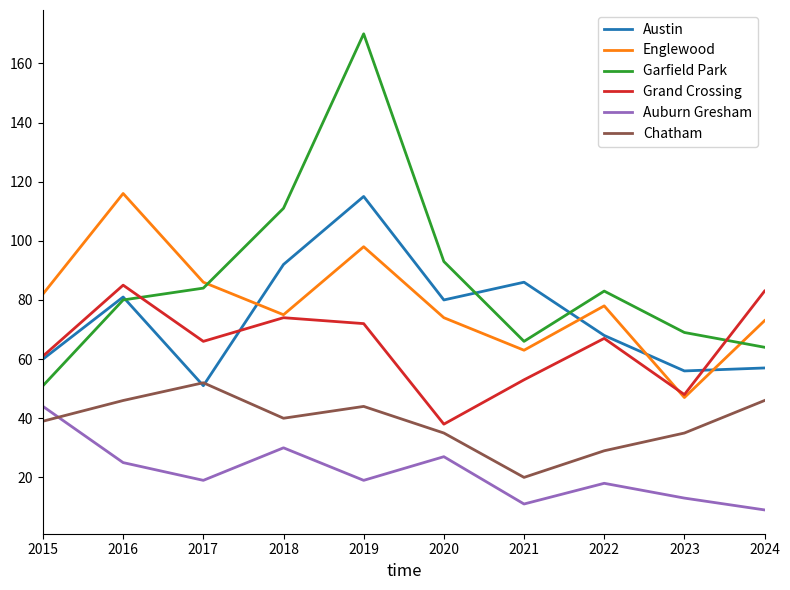

At which category does the chart reach its peak across all series?

2019